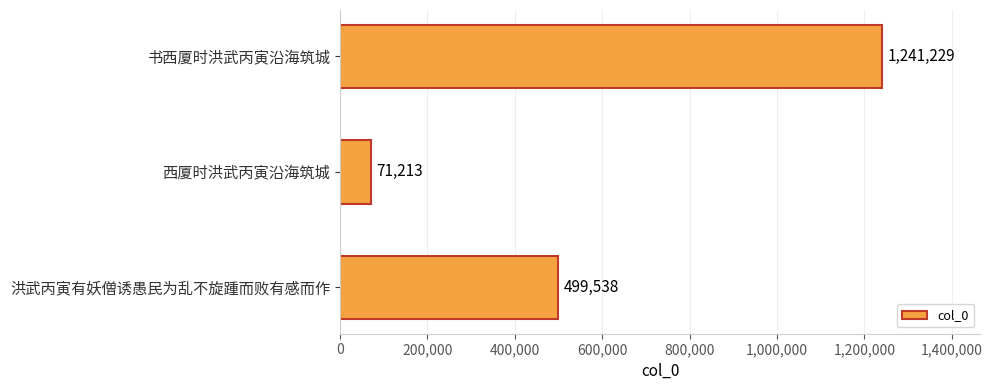

Does the chart contain stacked bars?

No